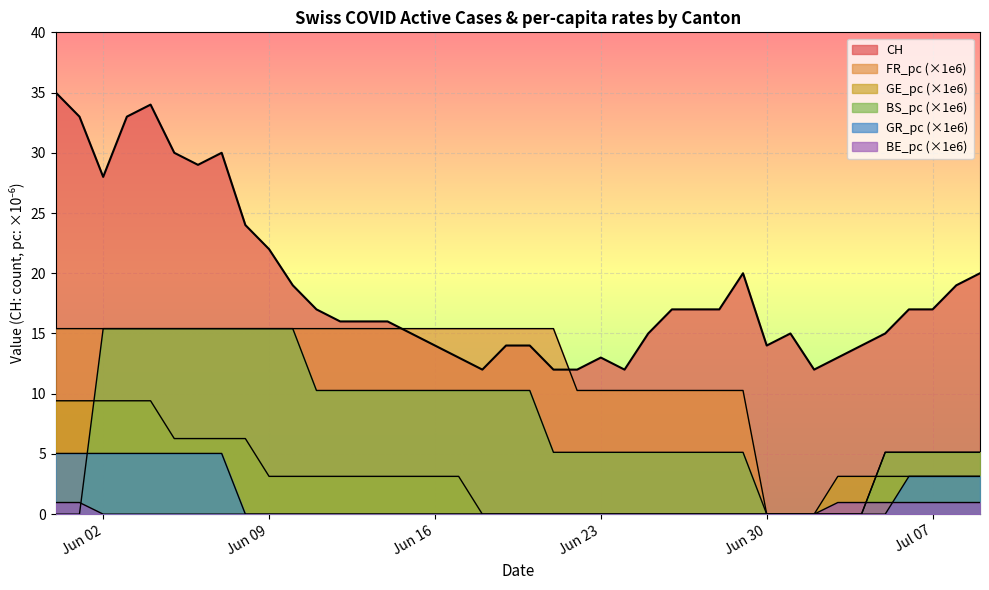

Which category has the highest value in the GE_pc series?

Jun 02